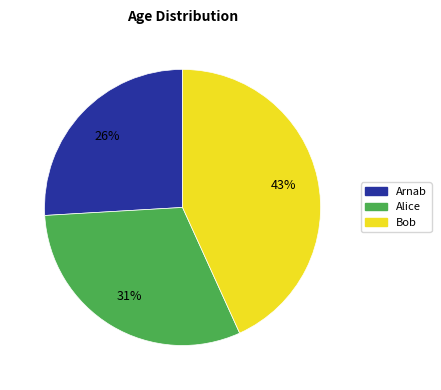

Is Arnab the majority of the pie?

No